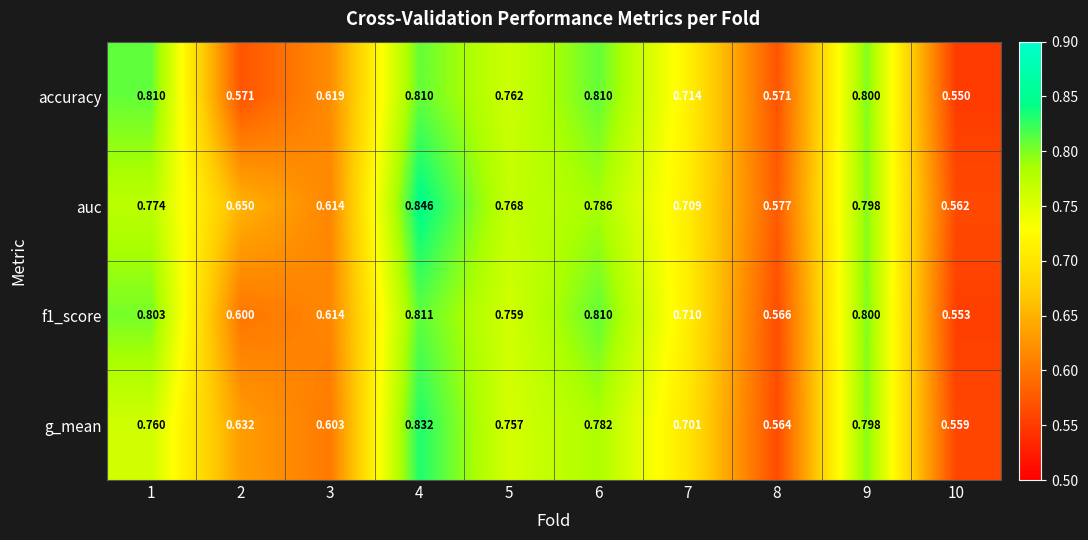

Which series has the largest total across all categories?

auc